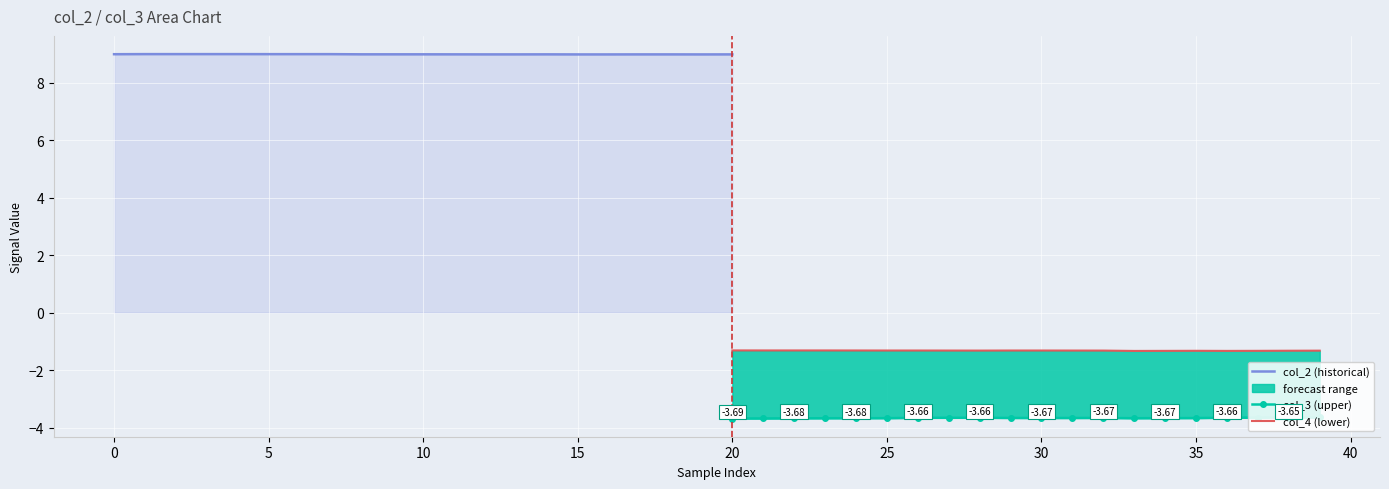

List the labels in order of col_2 value, smallest first.

15, 16, 19, 12, 13, 17, 18, 20, 21, 11, 14, 33, 8, 9, 10, 22, 23, 34, 24, 25, 35, 0, 29, 30, 31, 32, 5, 6, 7, 36, 1, 2, 3, 4, 26, 27, 28, 37, 38, 39